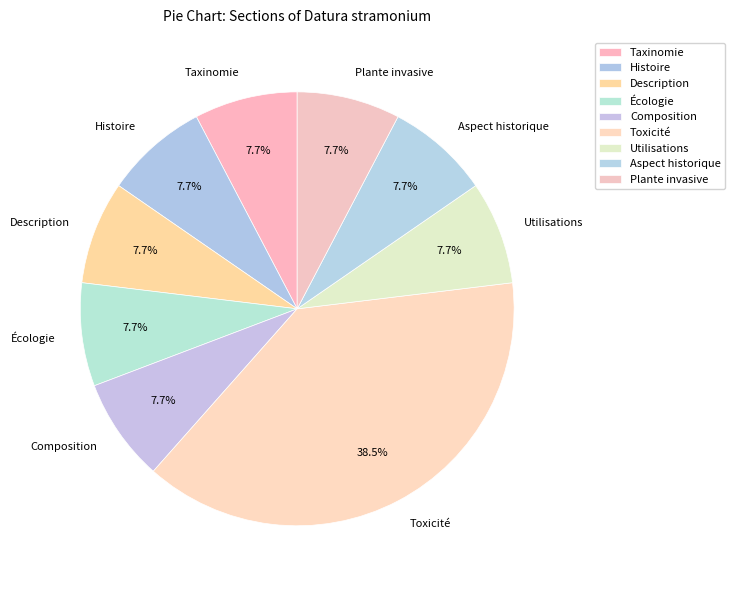

Combined, what portion of the pie is Utilisations and Composition?

15.4%